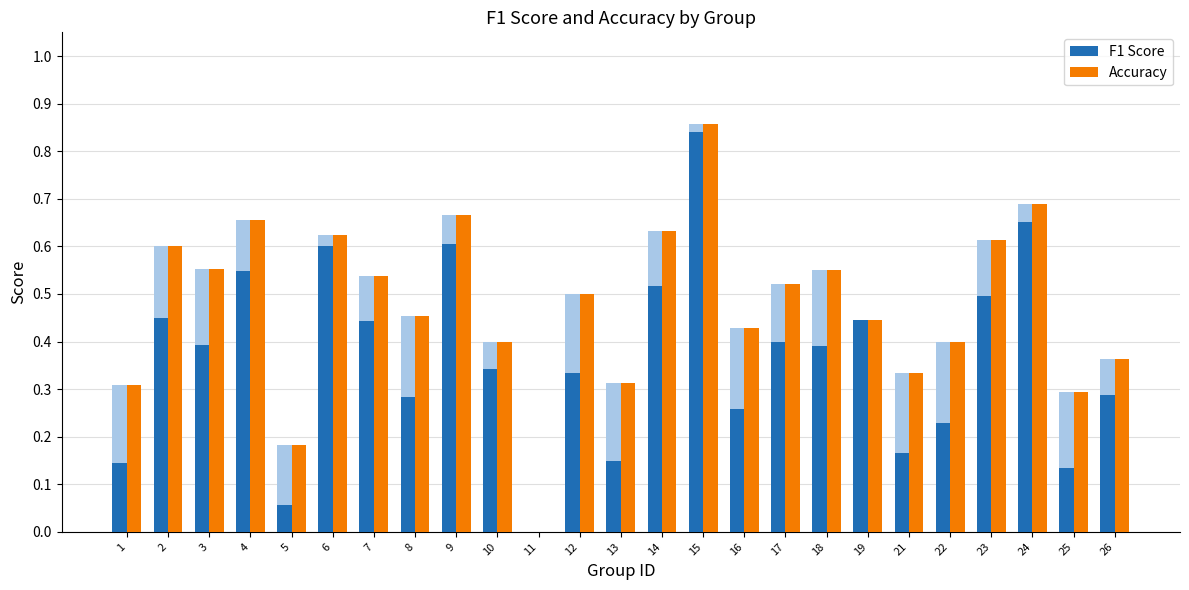

What is the value of the Accuracy bar at the 5th from the left?

0.2